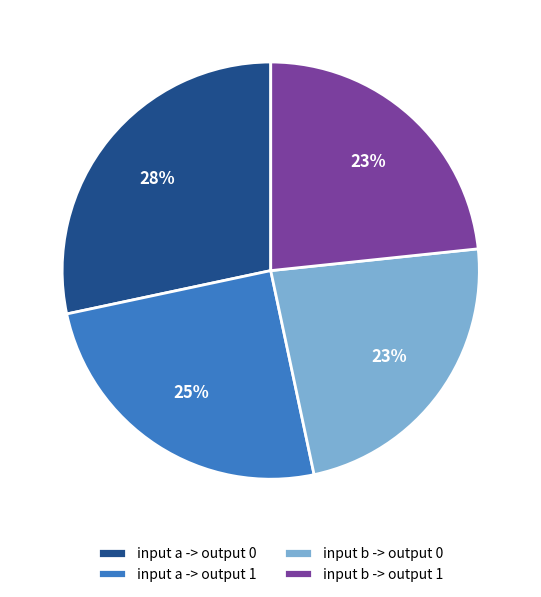

Is it true that input b -> output 1 is 36% of the pie?

False